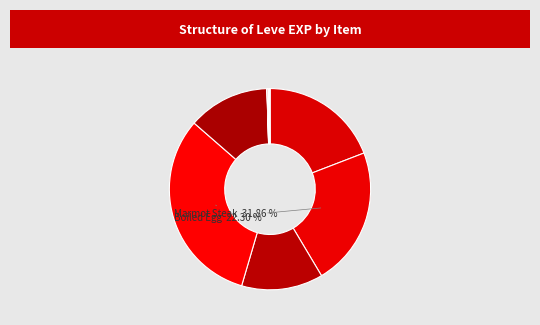

How many segments does this pie chart have?

12